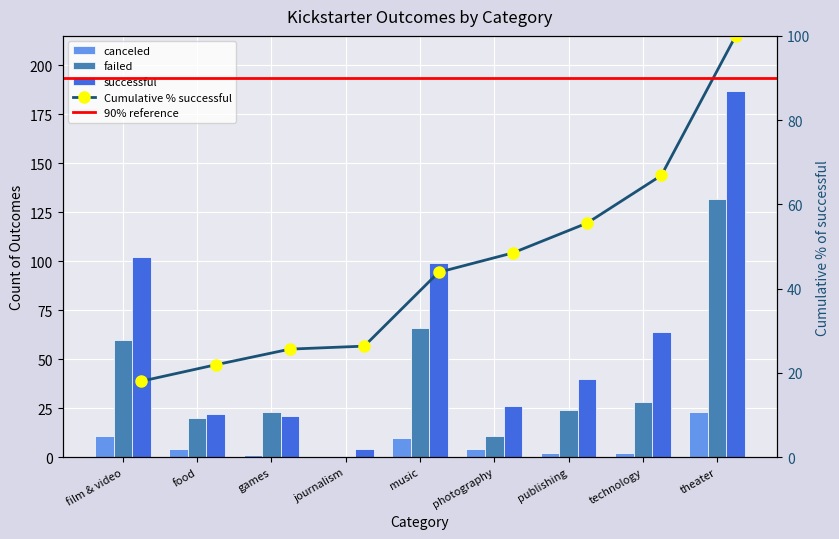

Reading left to right, list all the values displayed in this chart.

canceled: 11	4	1	0	10	4	2	2	23
failed: 60	20	23	0	66	11	24	28	132
successful: 102	22	21	4	99	26	40	64	187